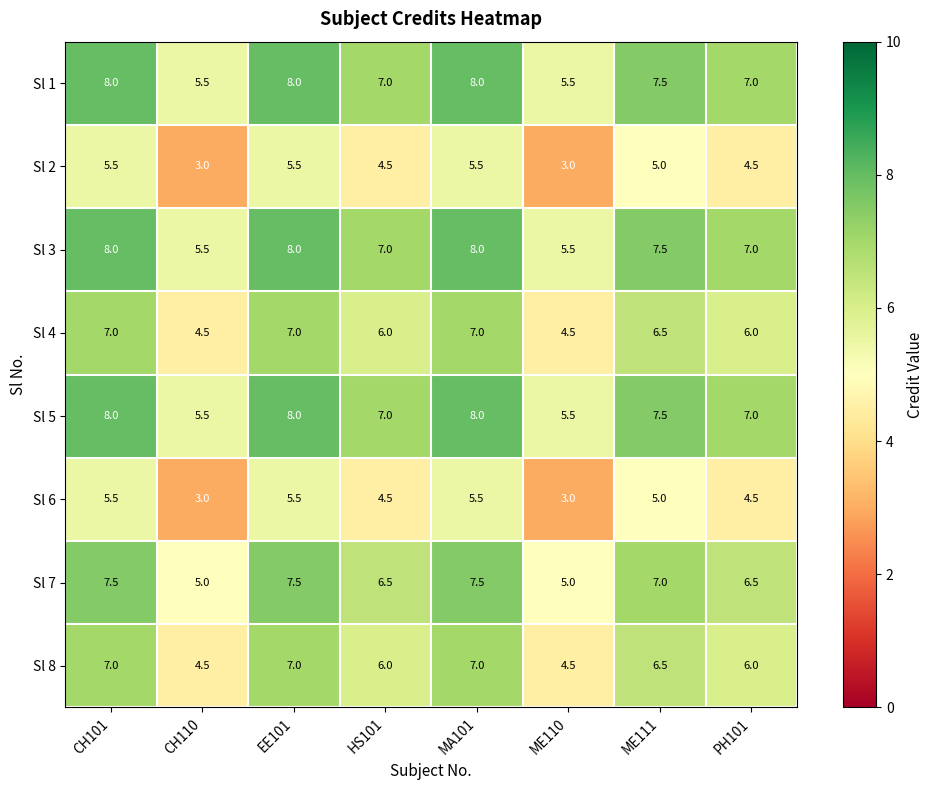

Is it true that Sl 7 equals 7.0 at ME111?

True